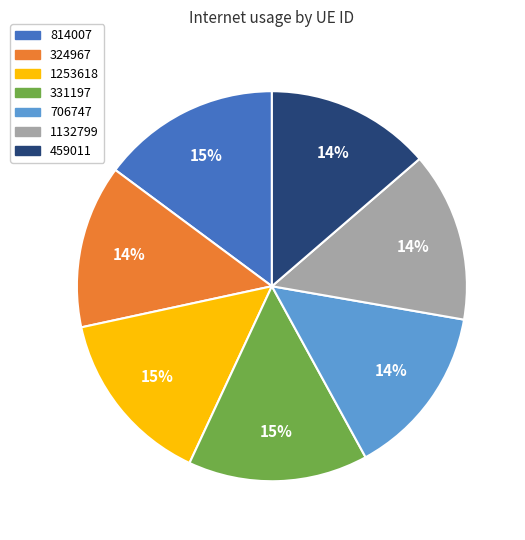

How many slices are in this pie chart?

7